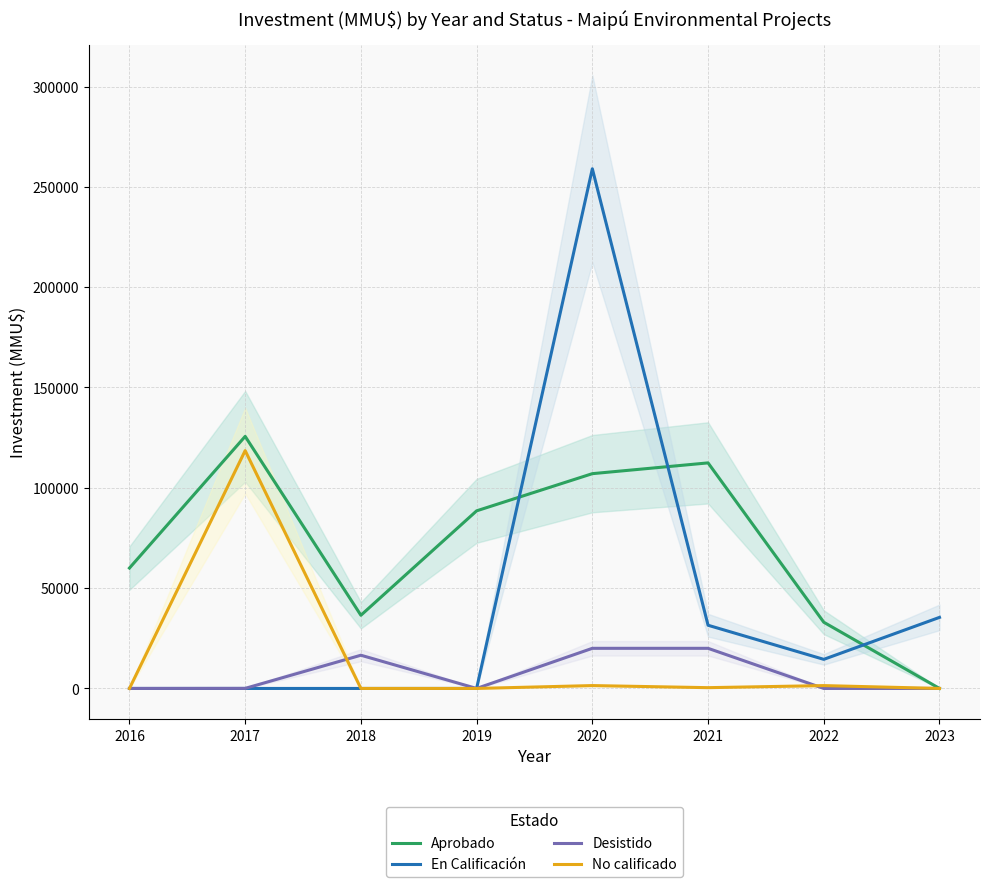

What are all the series names shown in the legend?

Aprobado, En Calificación, Desistido, No calificado